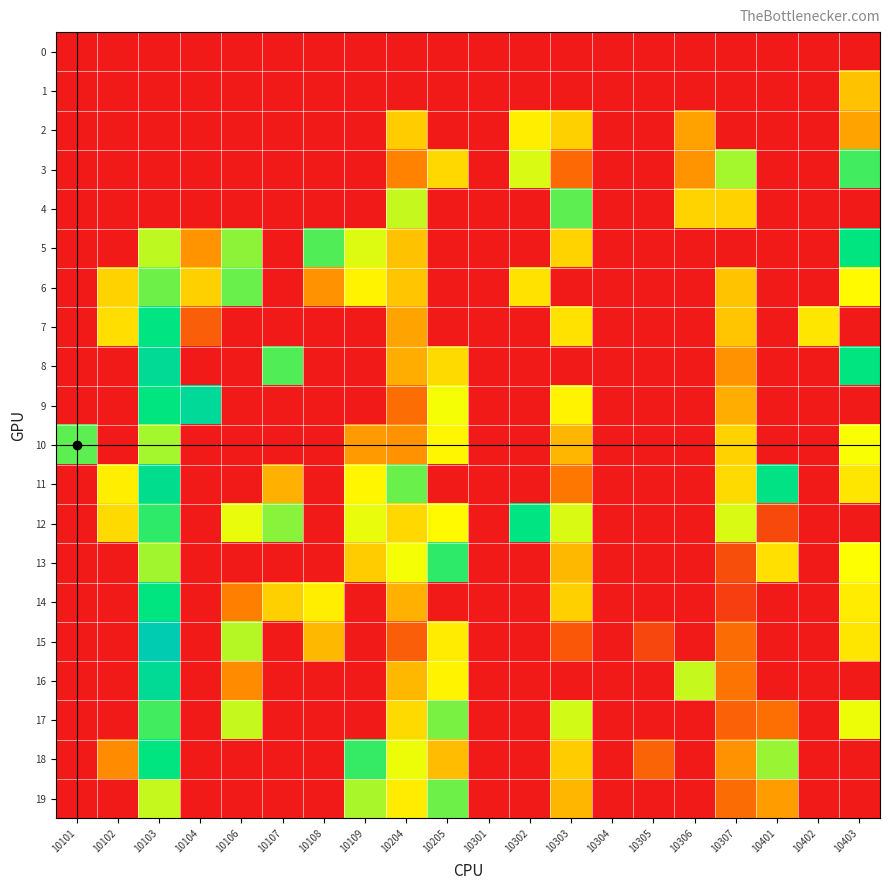

Reading left to right, what are all the values shown in this chart?

0: 10101=0	10102=0	10103=0	10104=0	10106=0	10107=0	10108=0	10109=0	10204=0	10205=0	10301=0	10302=0	10303=0	10304=0	10305=0	10306=0	10307=0	10401=0	10402=0	10403=0
1: 10101=0	10102=0	10103=0	10104=0	10106=0	10107=0	10108=0	10109=0	10204=0	10205=0	10301=0	10302=0	10303=0	10304=0	10305=0	10306=0	10307=0	10401=0	10402=0	10403=69
2: 10101=0	10102=0	10103=0	10104=0	10106=0	10107=0	10108=0	10109=0	10204=73	10205=0	10301=0	10302=85	10303=74	10304=0	10305=0	10306=58	10307=0	10401=0	10402=0	10403=59
3: 10101=0	10102=0	10103=0	10104=0	10106=0	10107=0	10108=0	10109=0	10204=47	10205=77	10301=0	10302=98	10303=36	10304=0	10305=0	10306=53	10307=107	10401=0	10402=0	10403=125
4: 10101=0	10102=0	10103=0	10104=0	10106=0	10107=0	10108=0	10109=0	10204=101	10205=0	10301=0	10302=0	10303=120	10304=0	10305=0	10306=76	10307=75	10401=0	10402=0	10403=0
5: 10101=0	10102=0	10103=103	10104=53	10106=111	10107=0	10108=122	10109=97	10204=69	10205=0	10301=0	10302=0	10303=76	10304=0	10305=0	10306=0	10307=0	10401=0	10402=0	10403=137
6: 10101=0	10102=75	10103=117	10104=74	10106=118	10107=0	10108=52	10109=87	10204=71	10205=0	10301=0	10302=81	10303=0	10304=0	10305=0	10306=0	10307=70	10401=0	10402=0	10403=89
7: 10101=0	10102=79	10103=139	10104=31	10106=0	10107=0	10108=0	10109=0	10204=59	10205=0	10301=0	10302=0	10303=81	10304=0	10305=0	10306=0	10307=71	10401=0	10402=82	10403=0
8: 10101=0	10102=0	10103=156	10104=0	10106=0	10107=122	10108=0	10109=0	10204=62	10205=78	10301=0	10302=0	10303=0	10304=0	10305=0	10306=0	10307=52	10401=0	10402=0	10403=136
9: 10101=0	10102=0	10103=136	10104=158	10106=0	10107=0	10108=0	10109=0	10204=38	10205=93	10301=0	10302=0	10303=87	10304=0	10305=0	10306=0	10307=62	10401=0	10402=0	10403=0
10: 10101=120	10102=0	10103=107	10104=0	10106=0	10107=0	10108=0	10109=55	10204=52	10205=88	10301=0	10302=0	10303=65	10304=0	10305=0	10306=0	10307=75	10401=0	10402=0	10403=92
11: 10101=0	10102=85	10103=149	10104=0	10106=0	10107=63	10108=0	10109=88	10204=118	10205=0	10301=0	10302=0	10303=42	10304=0	10305=0	10306=0	10307=78	10401=141	10402=0	10403=82
12: 10101=0	10102=78	10103=128	10104=0	10106=95	10107=112	10108=0	10109=95	10204=77	10205=89	10301=0	10302=139	10303=98	10304=0	10305=0	10306=0	10307=98	10401=22	10402=0	10403=0
13: 10101=0	10102=0	10103=108	10104=0	10106=0	10107=0	10108=0	10109=73	10204=93	10205=128	10301=0	10302=0	10303=66	10304=0	10305=0	10306=0	10307=24	10401=80	10402=0	10403=91
14: 10101=0	10102=0	10103=137	10104=0	10106=46	10107=74	10108=85	10109=0	10204=63	10205=0	10301=0	10302=0	10303=74	10304=0	10305=0	10306=0	10307=17	10401=0	10402=0	10403=84
15: 10101=0	10102=0	10103=182	10104=0	10106=104	10107=0	10108=66	10109=0	10204=31	10205=84	10301=0	10302=0	10303=28	10304=0	10305=20	10306=0	10307=37	10401=0	10402=0	10403=82
16: 10101=0	10102=0	10103=156	10104=0	10106=50	10107=0	10108=0	10109=0	10204=66	10205=87	10301=0	10302=0	10303=0	10304=0	10305=0	10306=101	10307=41	10401=0	10402=0	10403=0
17: 10101=0	10102=0	10103=125	10104=0	10106=101	10107=0	10108=0	10109=0	10204=78	10205=115	10301=0	10302=0	10303=99	10304=0	10305=0	10306=0	10307=32	10401=39	10402=0	10403=94
18: 10101=0	10102=50	10103=137	10104=0	10106=0	10107=0	10108=0	10109=127	10204=94	10205=67	10301=0	10302=0	10303=73	10304=0	10305=33	10306=0	10307=52	10401=109	10402=0	10403=0
19: 10101=0	10102=0	10103=101	10104=0	10106=0	10107=0	10108=0	10109=106	10204=84	10205=117	10301=0	10302=0	10303=65	10304=0	10305=0	10306=0	10307=37	10401=56	10402=0	10403=0